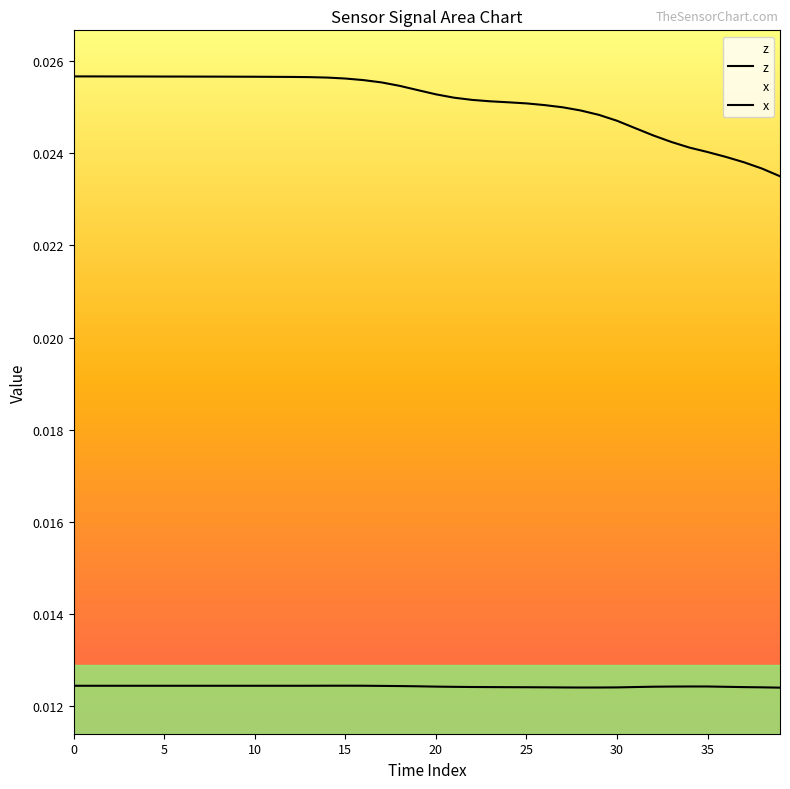

The x series shows 0.0 at 32. True or false?

True